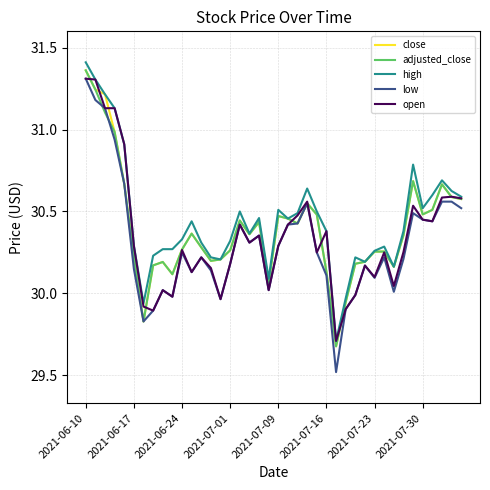

Which series has the largest range (max minus min)?

low